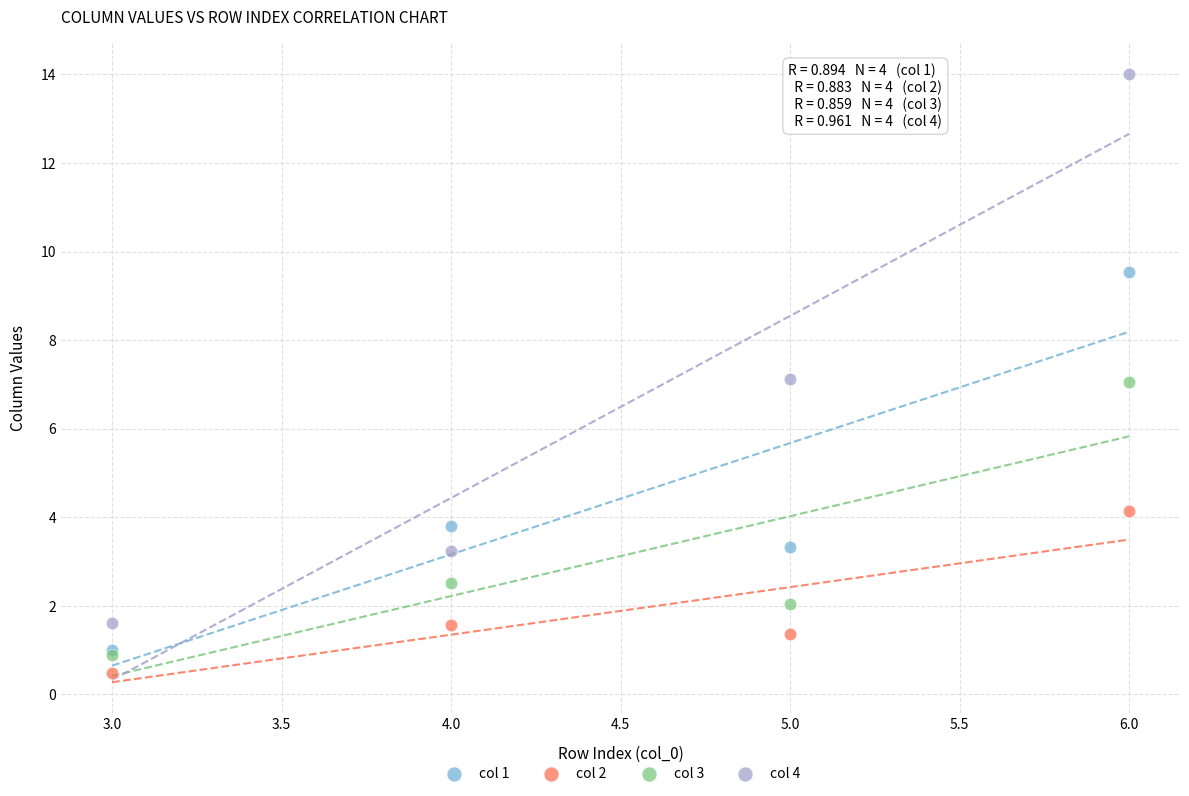

What are all the series names shown in the legend?

col 1, col 2, col 3, col 4